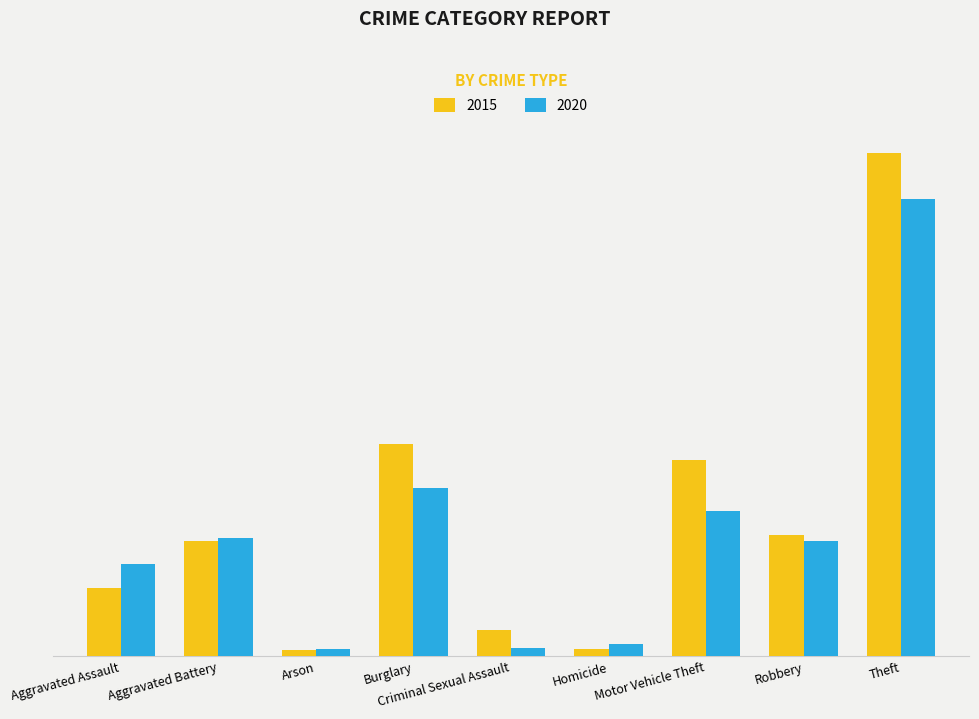

At which label is 2020 closest to 221?

Burglary